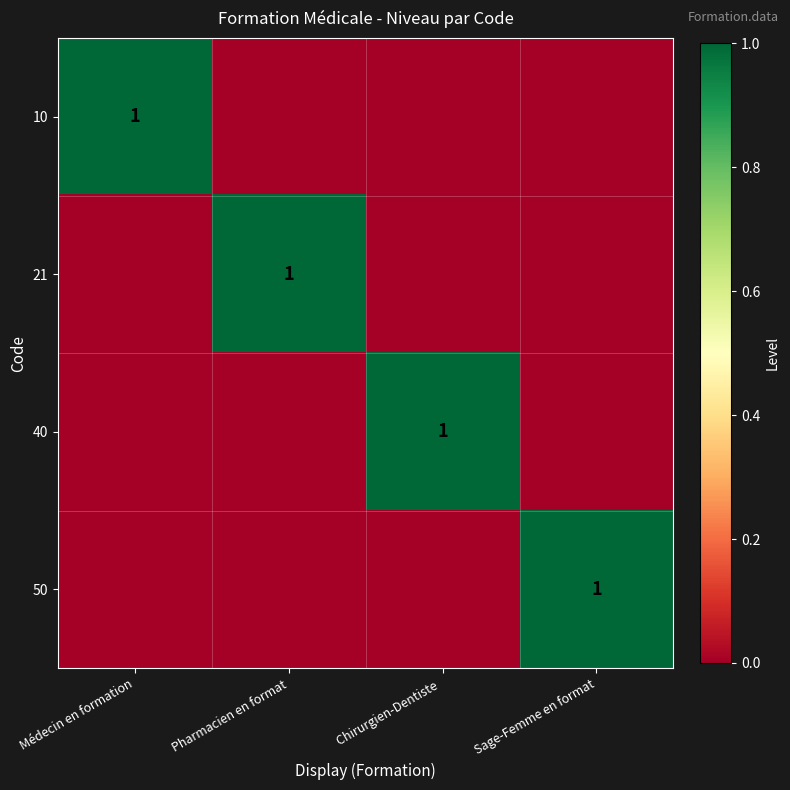

The value of 10 at Médecin en formation is 1. True or false?

True